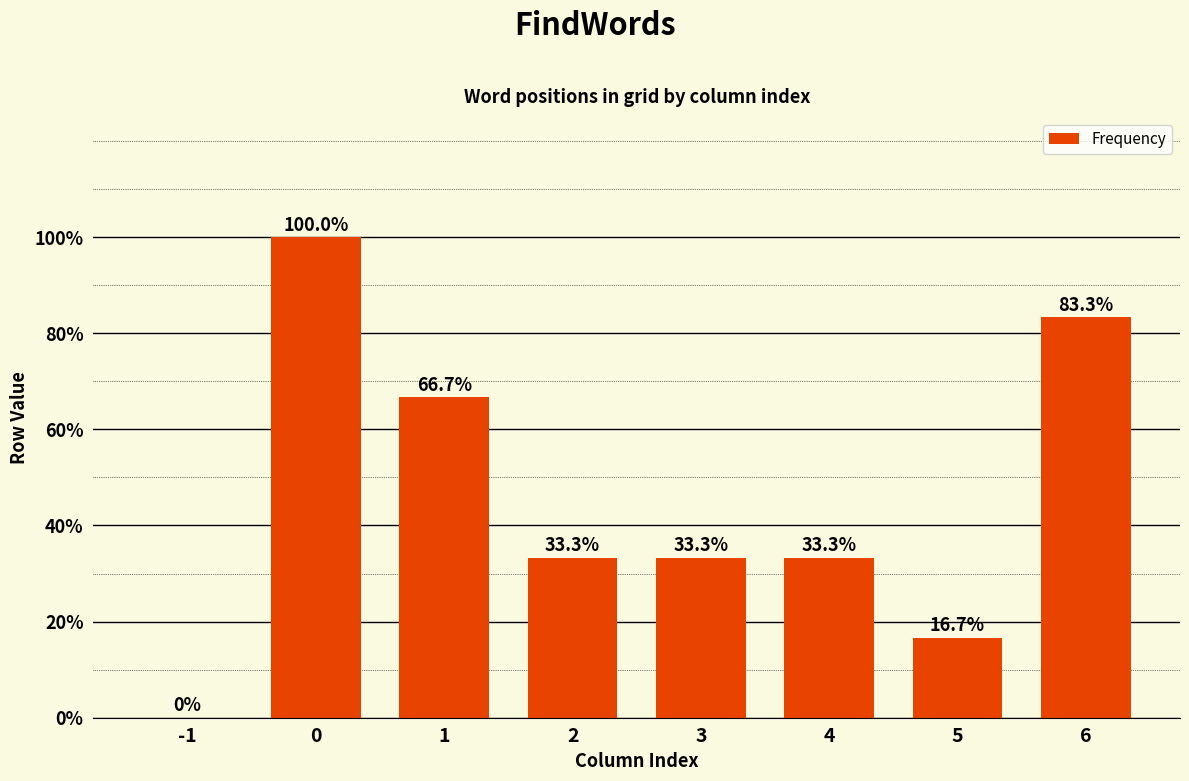

Approximately how many times larger is the value at 6 compared to 0?

0.8